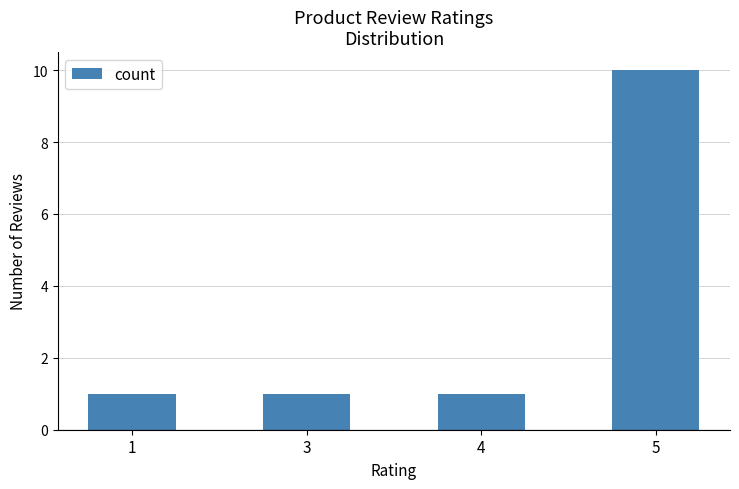

What is the greatest value displayed?

10